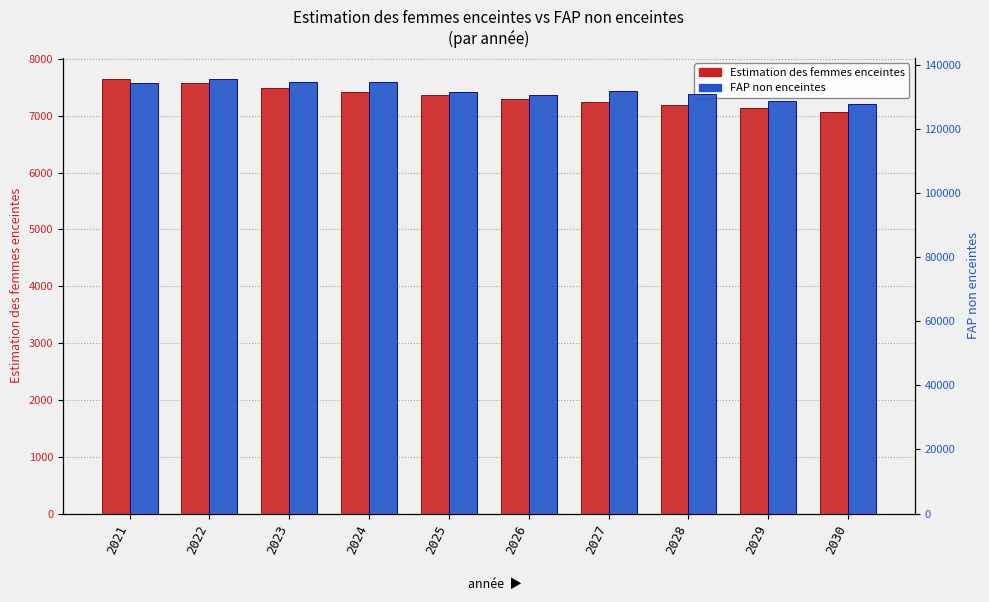

Read the FAP non enceintes value at 2030.

127933.2